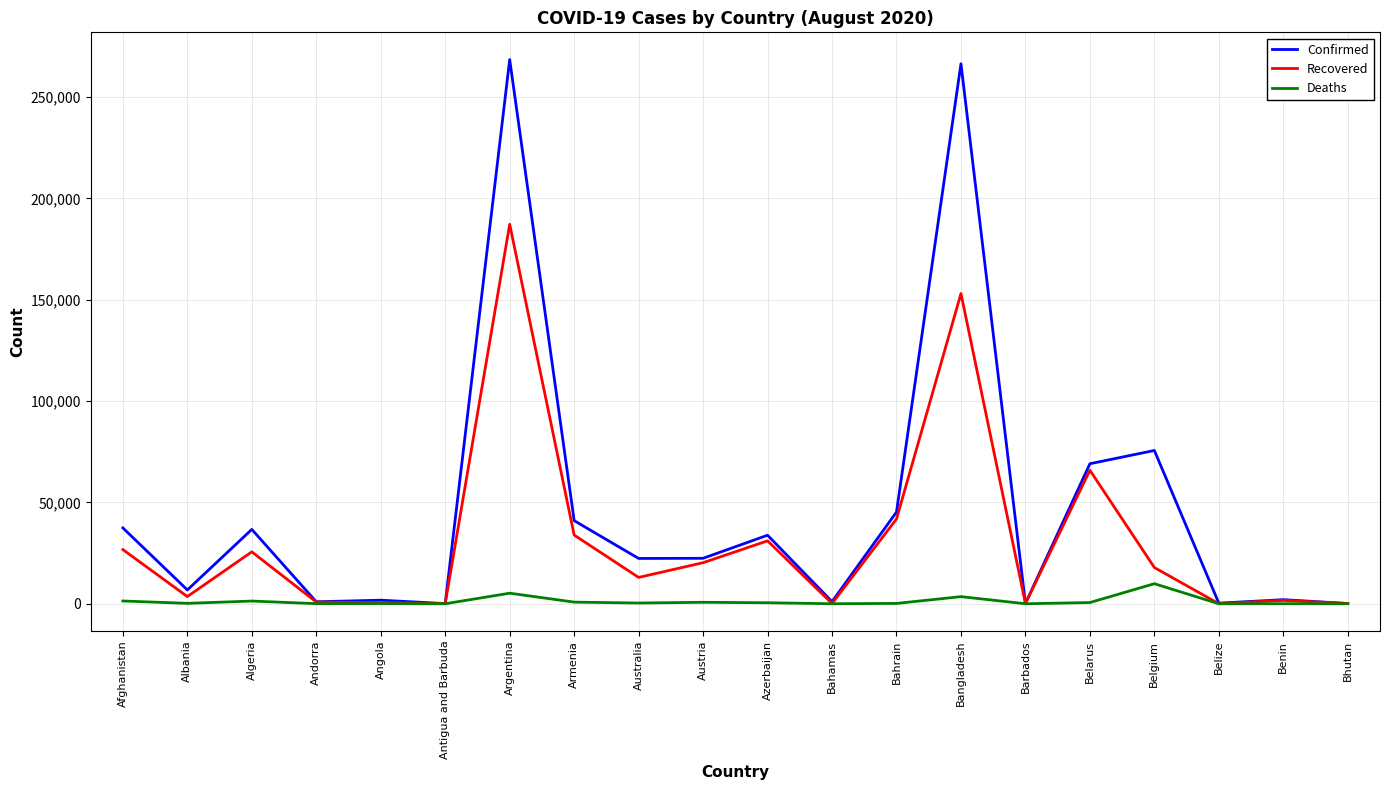

True or false: Deaths has more than 1 points higher than both neighbors.

True